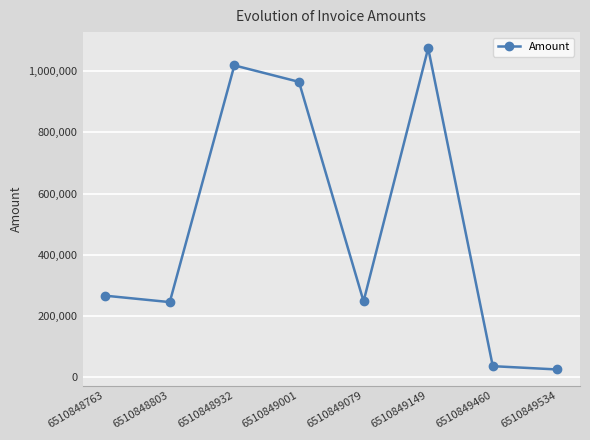

The value at 6510848803 is 245895. True or false?

True